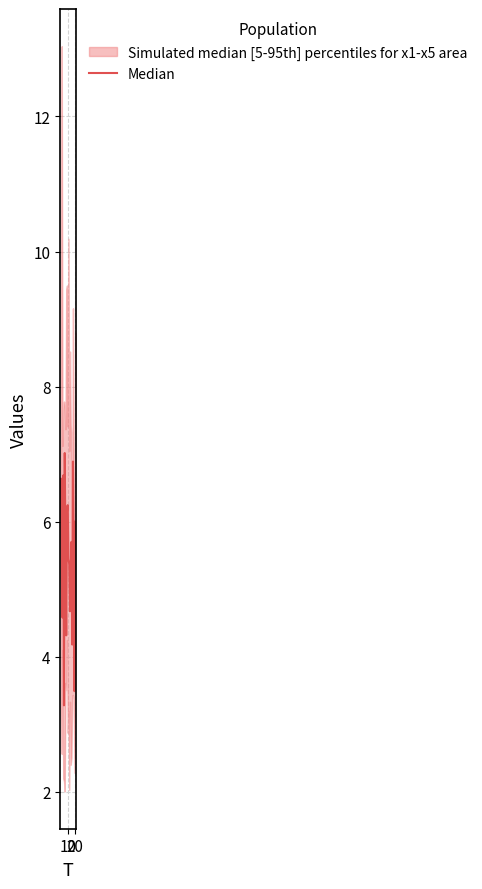

Reading left to right, list all the values displayed in this chart.

6.6	5.2	4.6	6.7	3.3	7.0	5.6	4.3	6.2	6.2	5.4	5.4	4.7	5.3	5.7	4.2	6.9	5.5	3.5	6.0